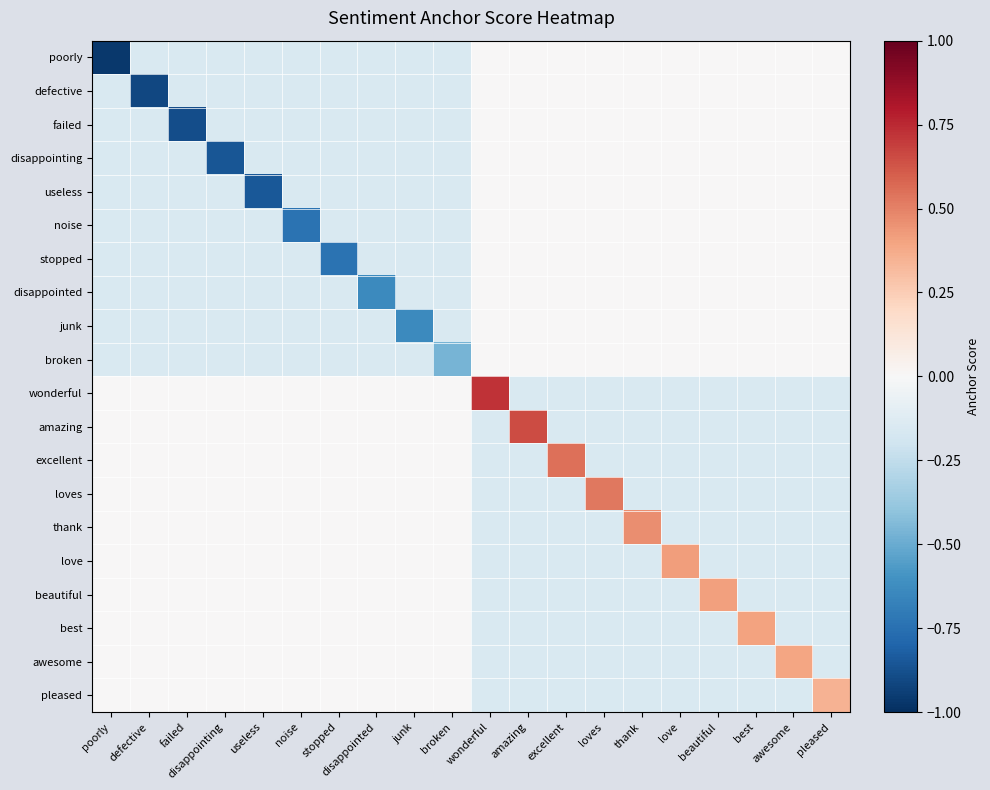

What is the total value across all series at disappointing?

-2.2